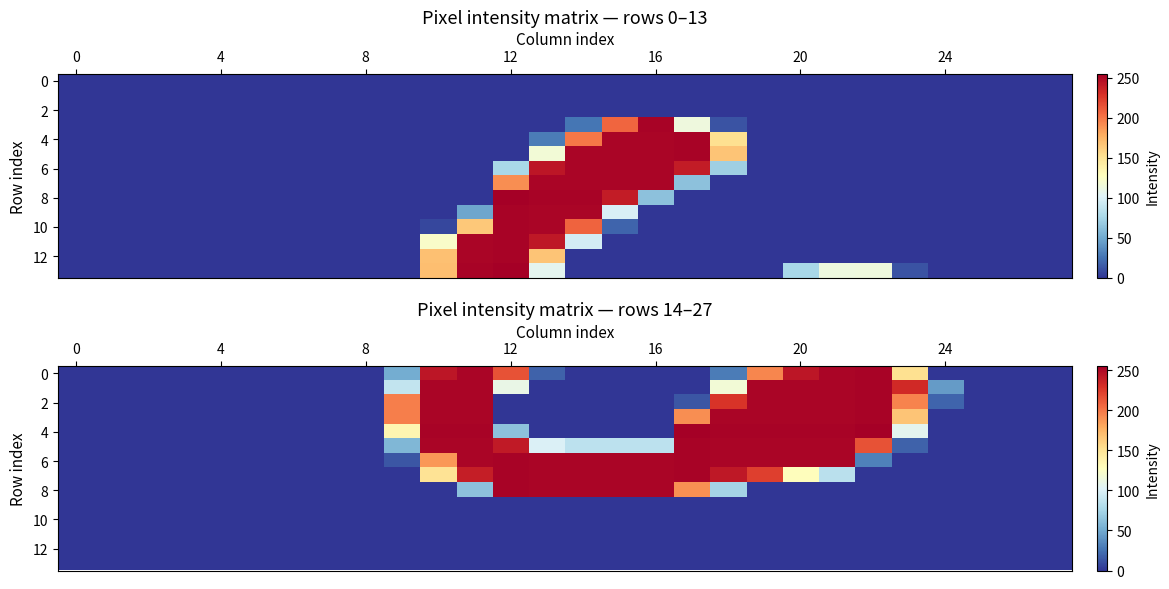

How many positive values does the 0 series have?

11